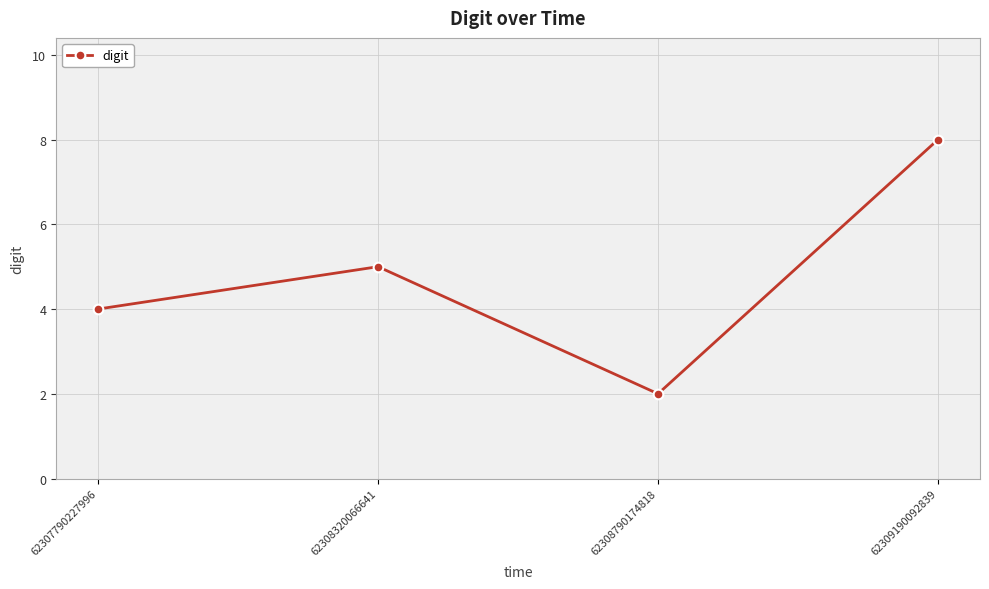

What is the greatest value displayed?

8